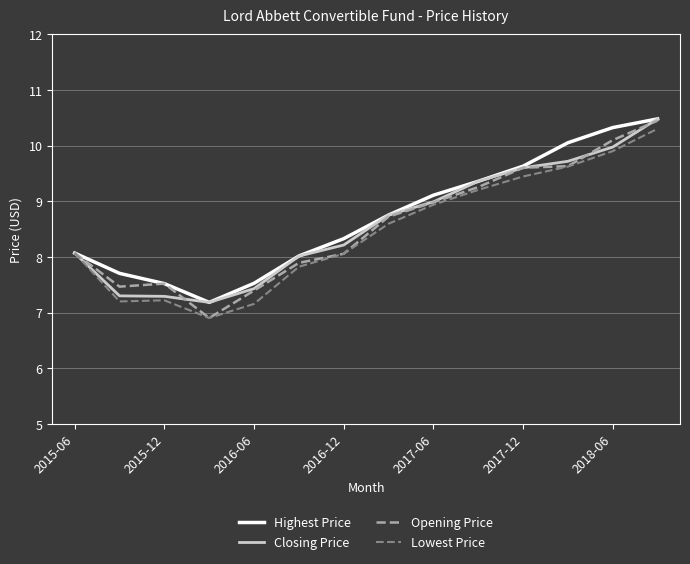

Reading left to right, transcribe all the data shown in this chart.

Highest Price: 8.1	7.7	7.5	7.2	7.5	8.0	8.3	8.8	9.1	9.4	9.6	10.1	10.3	10.5
Closing Price: 8.1	7.3	7.3	7.2	7.4	8.0	8.2	8.8	9.0	9.4	9.6	9.7	10.0	10.5
Opening Price: 8.1	7.5	7.5	6.9	7.4	7.9	8.1	8.7	9.0	9.3	9.6	9.6	10.1	10.4
Lowest Price: 8.1	7.2	7.2	6.9	7.2	7.8	8.1	8.6	8.9	9.2	9.4	9.6	9.9	10.3